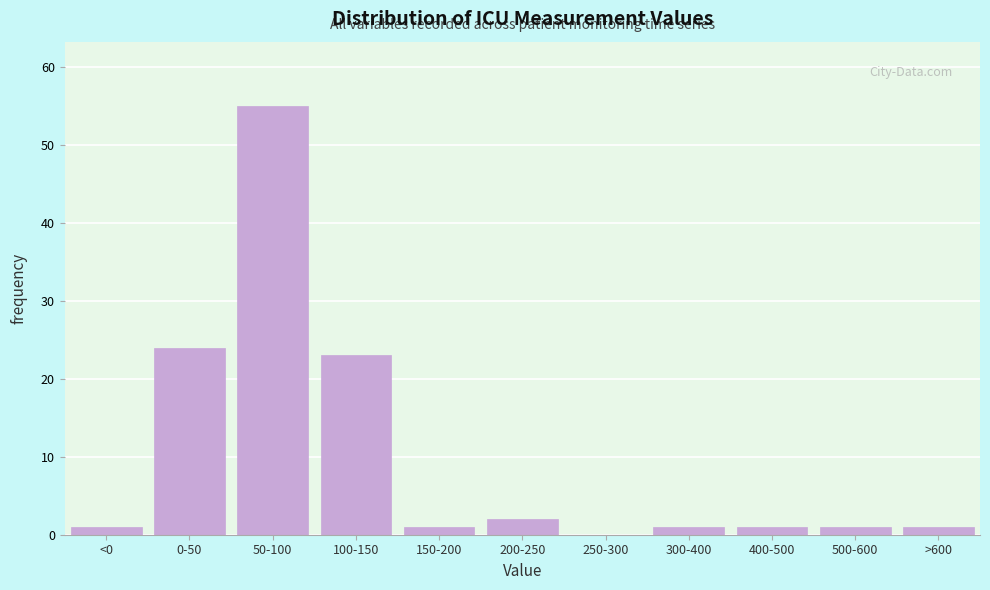

Reading left to right, extract all data points from this chart.

<0=1	0-50=24	50-100=55	100-150=23	150-200=1	200-250=2	250-300=0	300-400=1	400-500=1	500-600=1	>600=1